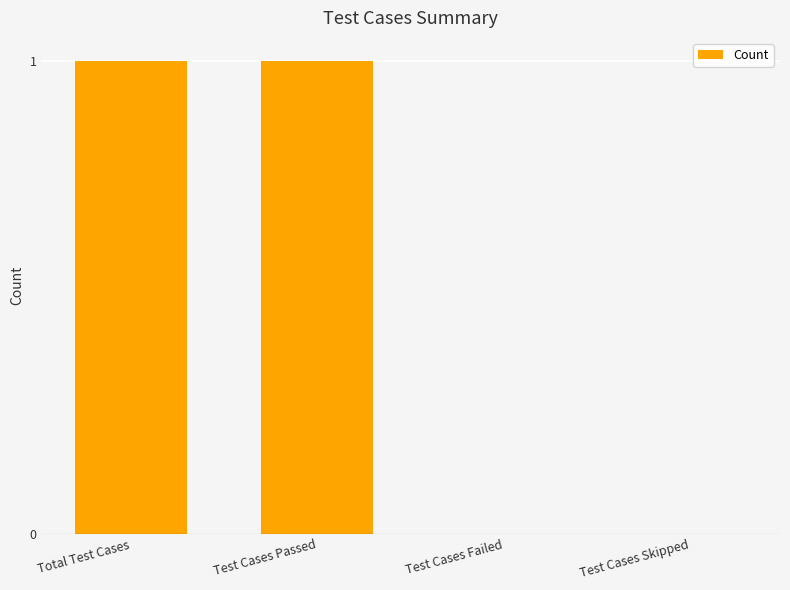

Count the number of data series in this chart.

1